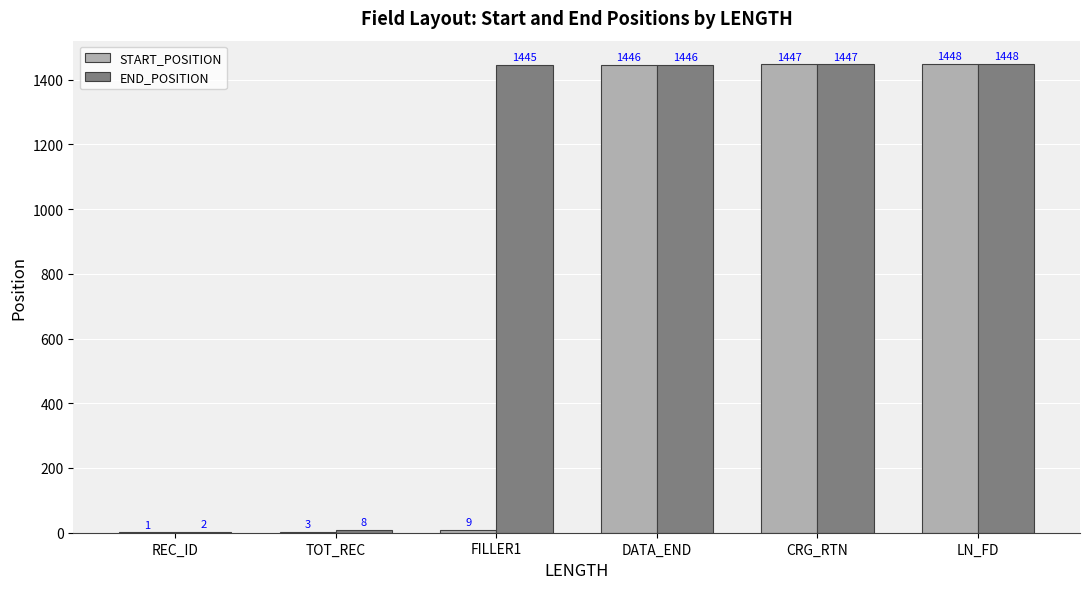

Is it true that END_POSITION equals 2307 at LN_FD?

False